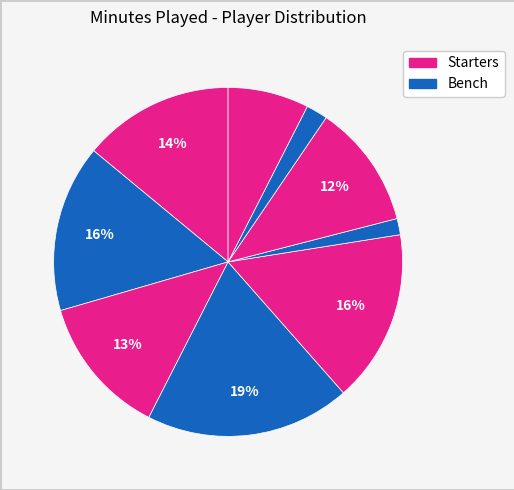

Is there a majority slice in this chart?

No